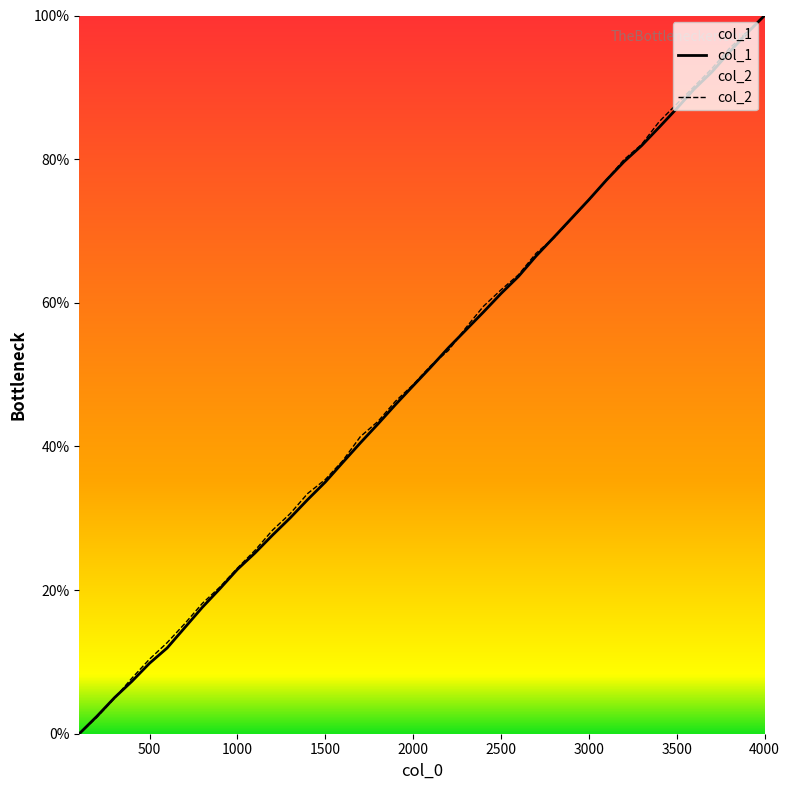

Reading right to left, extract all data points from this chart.

col_1: 100.0	97.5	94.9	92.1	89.8	87.0	84.4	81.9	79.6	77.1	74.3	71.7	69.1	66.5	63.7	61.3	58.7	56.2	53.7	51.0	48.4	45.8	43.1	40.5	37.8	35.0	32.6	30.0	27.7	25.2	22.9	20.2	17.6	14.8	11.9	9.8	7.3	5.0	2.4	0.0
col_2: 100.0	97.7	95.4	92.6	90.1	87.7	85.2	82.0	79.9	77.1	74.3	71.7	69.0	66.9	63.9	61.8	59.5	56.5	53.3	51.2	48.6	46.3	43.5	41.4	38.0	35.4	33.5	30.6	28.3	25.5	23.1	20.4	18.1	15.3	12.7	10.4	7.7	4.9	2.3	0.0